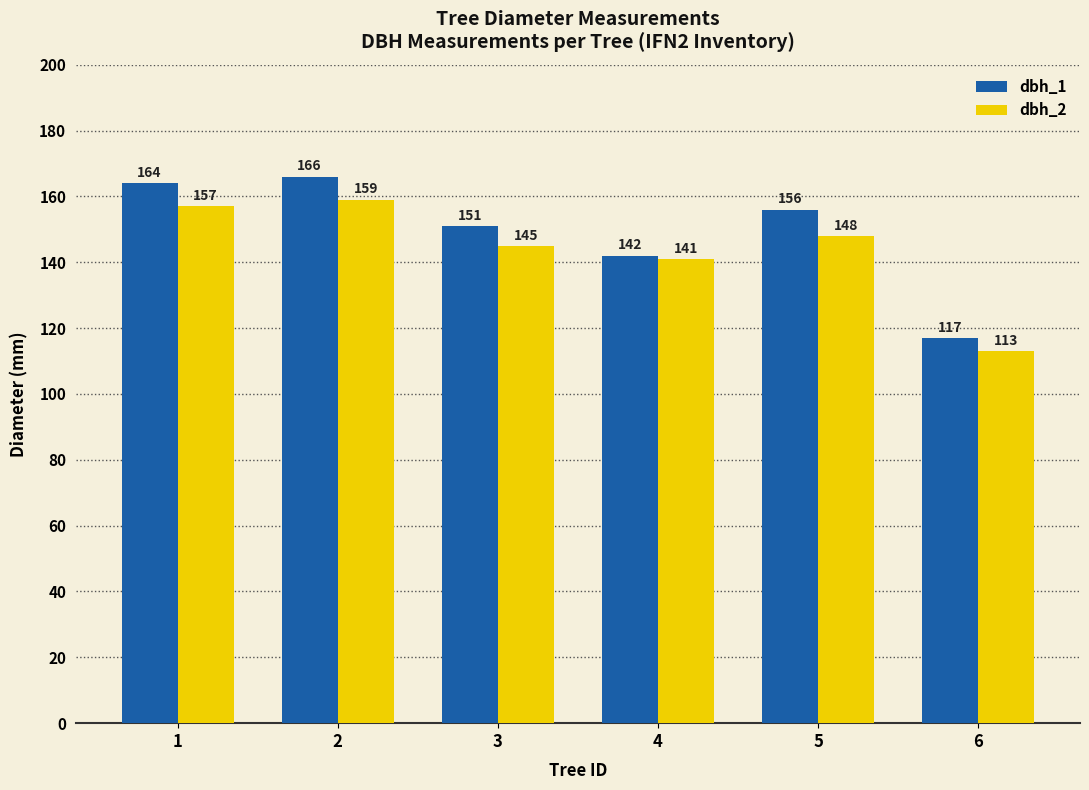

Which series has the largest total across all categories?

dbh_1